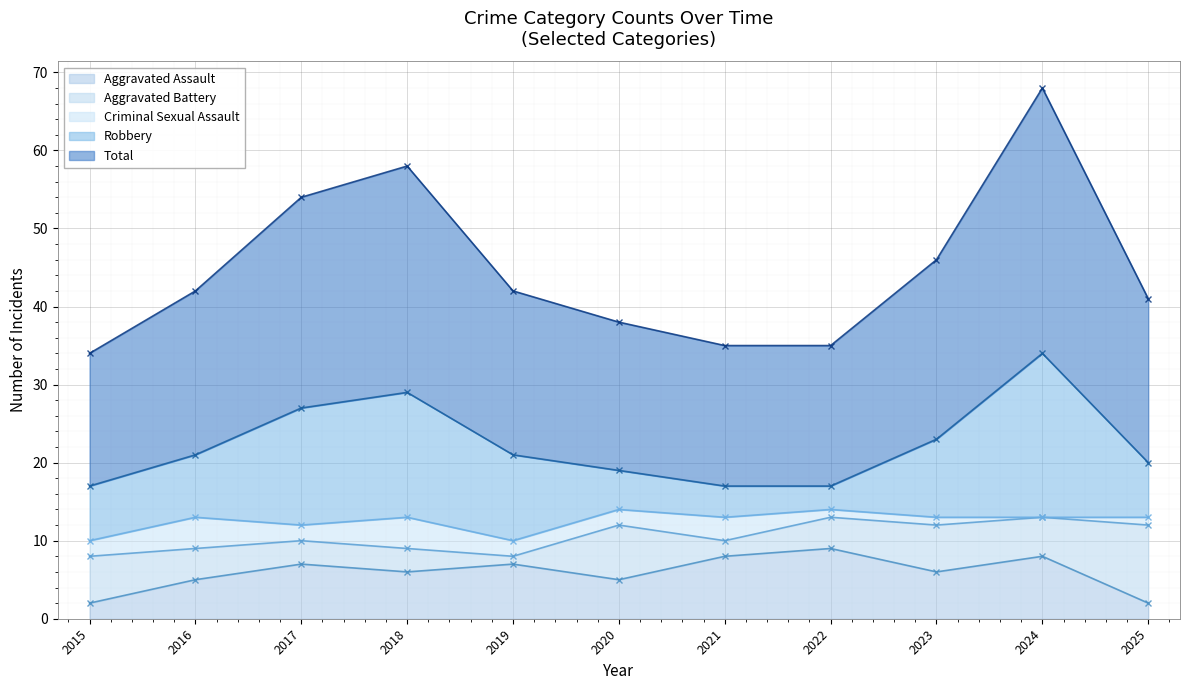

What is the difference between the highest and lowest values at 2017?

25